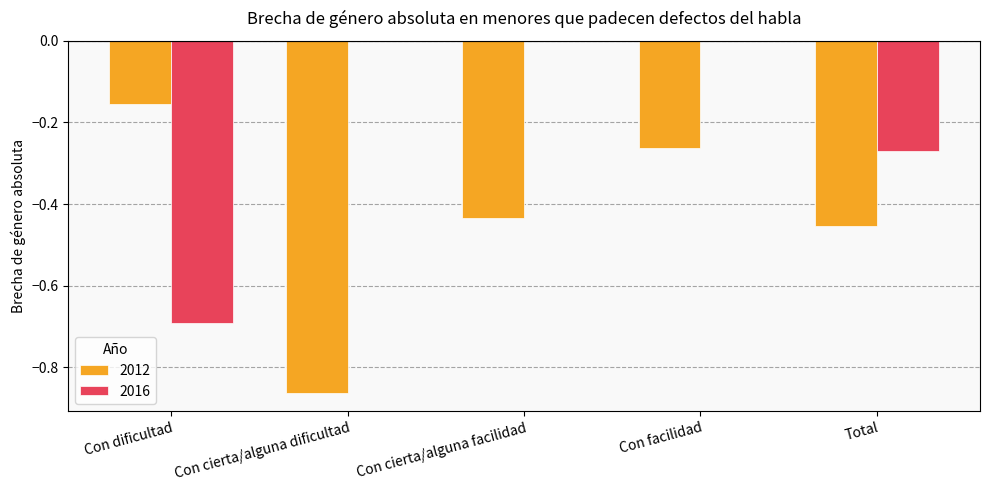

At which category is the sum across all series the highest?

Con facilidad